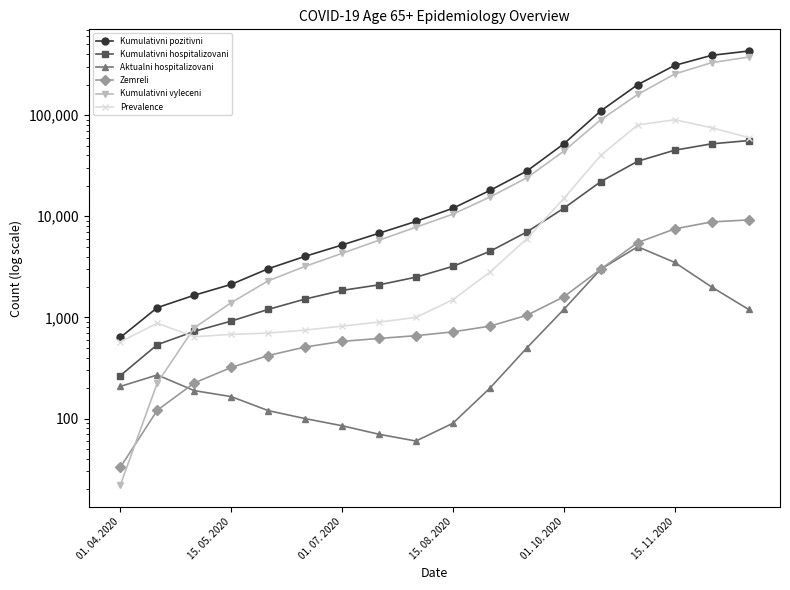

True or false: Kumulativni hospitalizovani has more than 0 points higher than both neighbors.

False